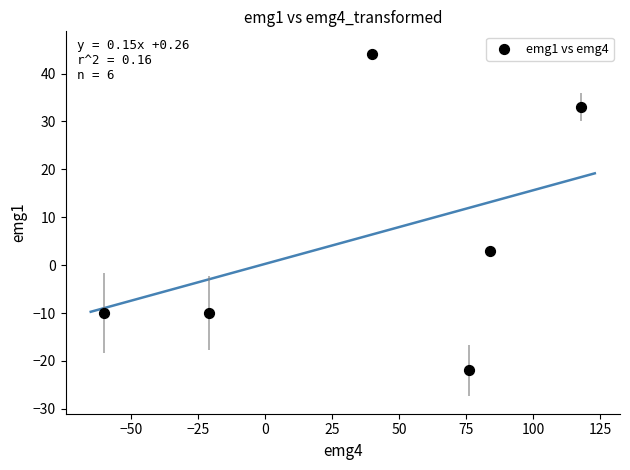

What is the average X value?

40